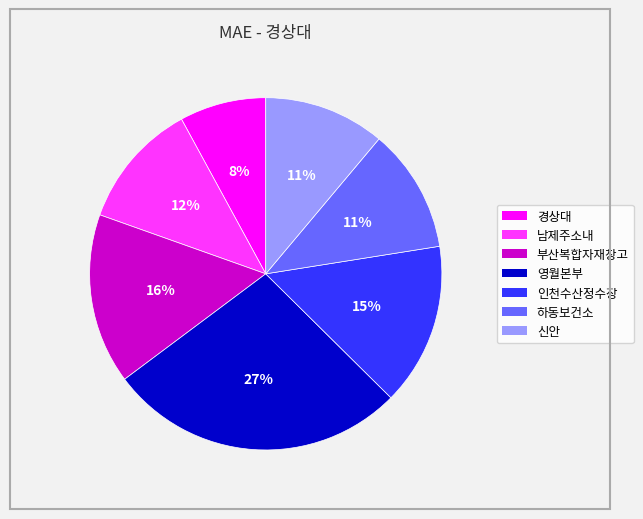

To the nearest percent, what portion does 신안 represent?

11%